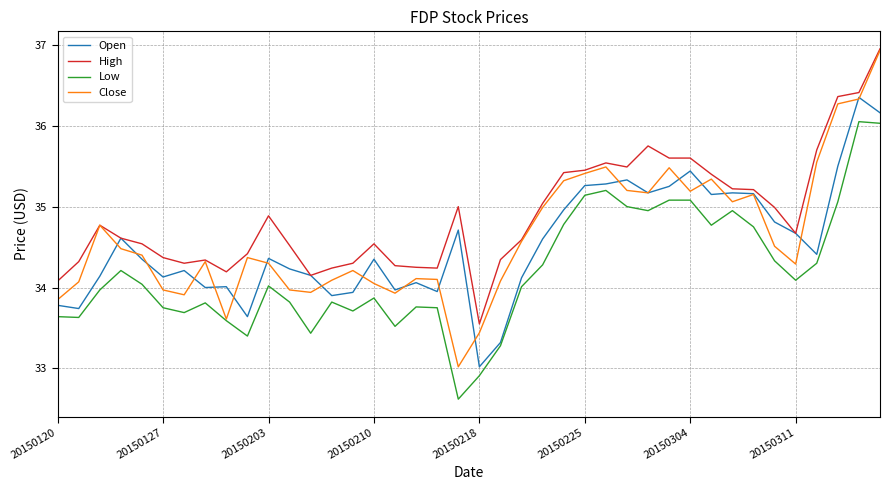

Is this an area chart (filled region under the line)?

No